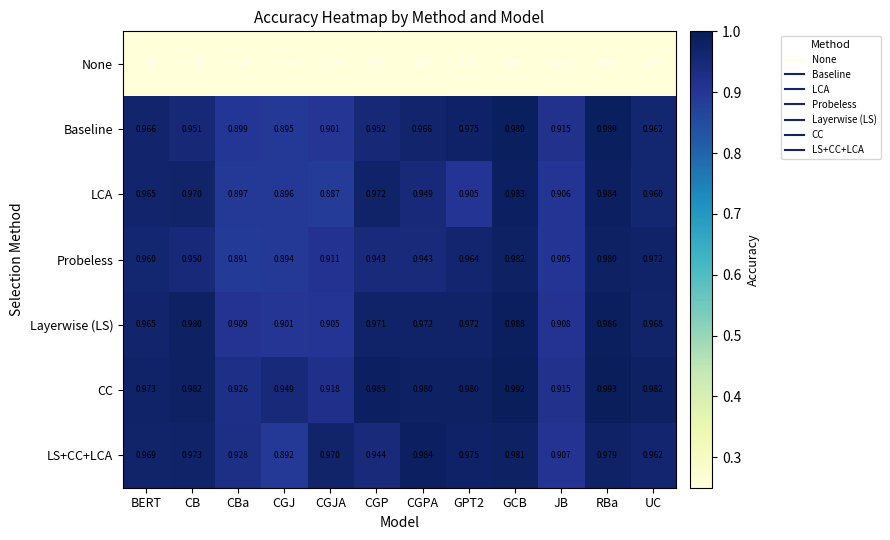

Where is CC nearest to the value 0?

JB